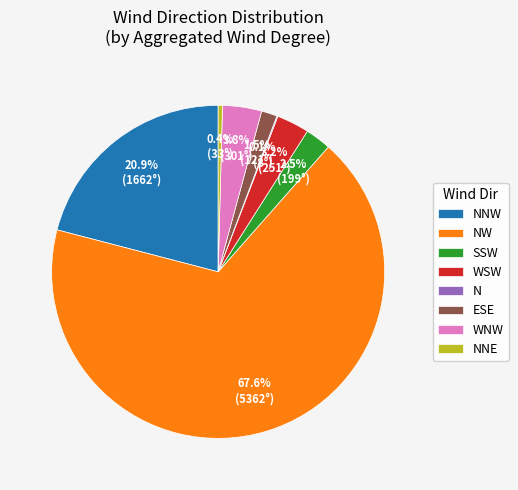

Approximately how many times larger is the value at ESE compared to WSW?

0.5